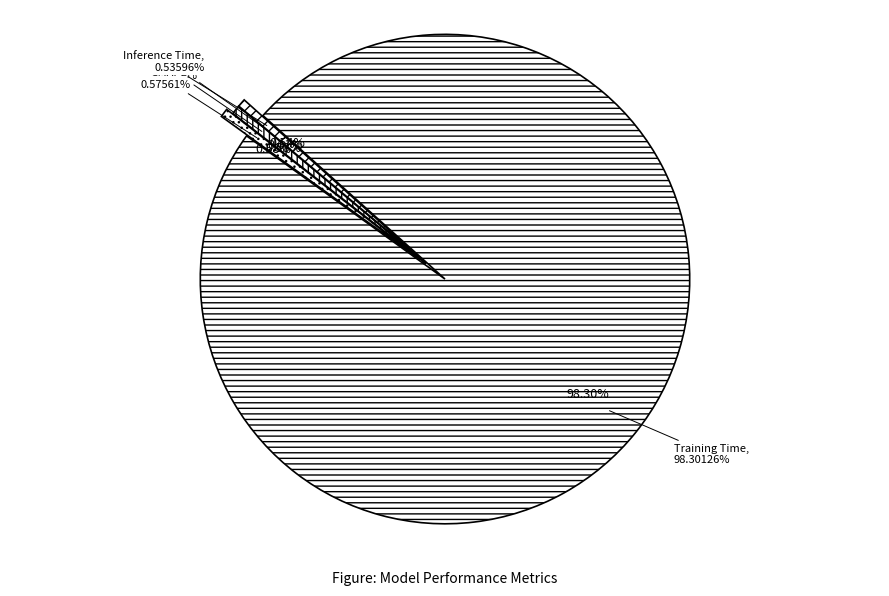

Is Training Time the majority of the pie?

Yes